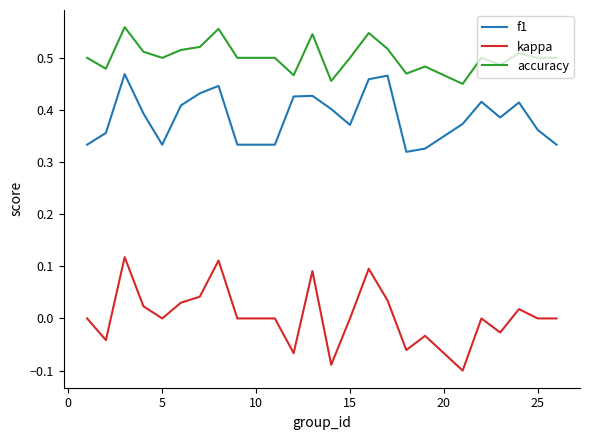

True or false: accuracy and f1 intersect in this chart.

False